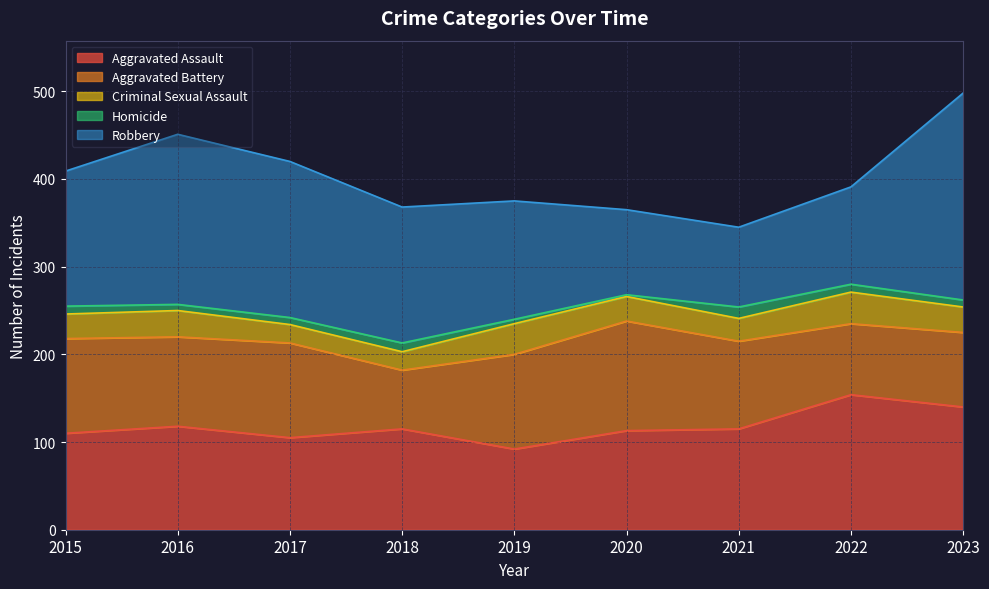

Where is the first local minimum for Robbery?

2021